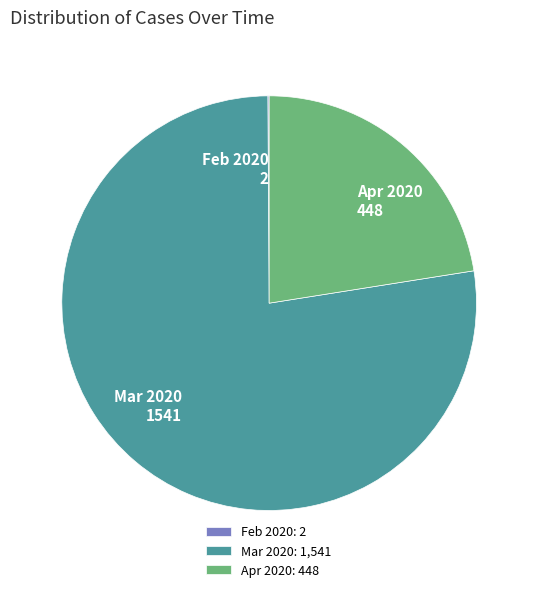

Does any single category account for the majority?

Yes